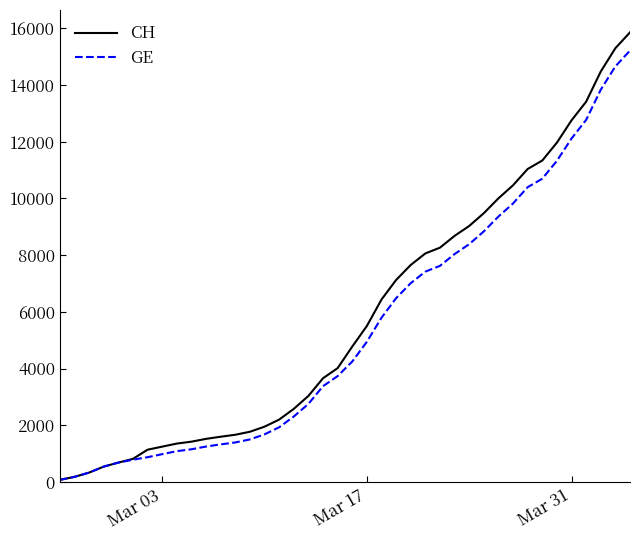

What is the difference between the second highest and minimum values in the CH series?

15230